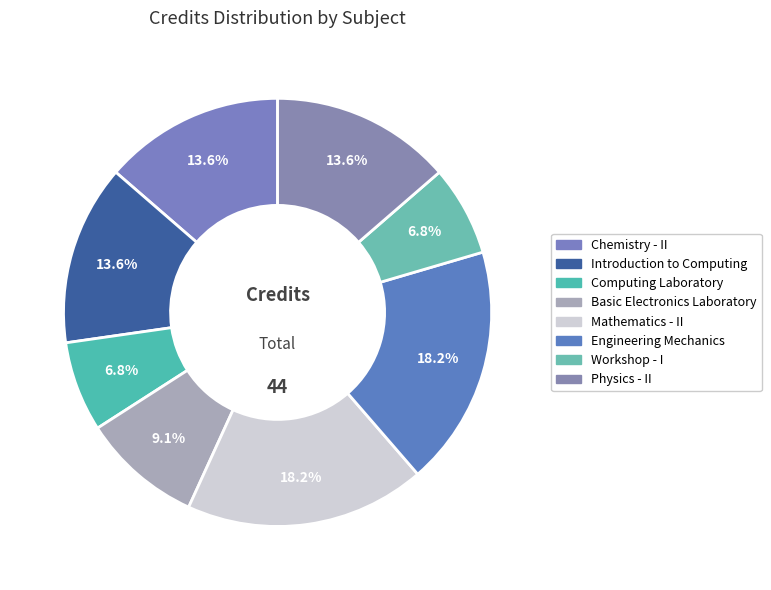

Which category has the biggest portion of the pie?

Mathematics - II